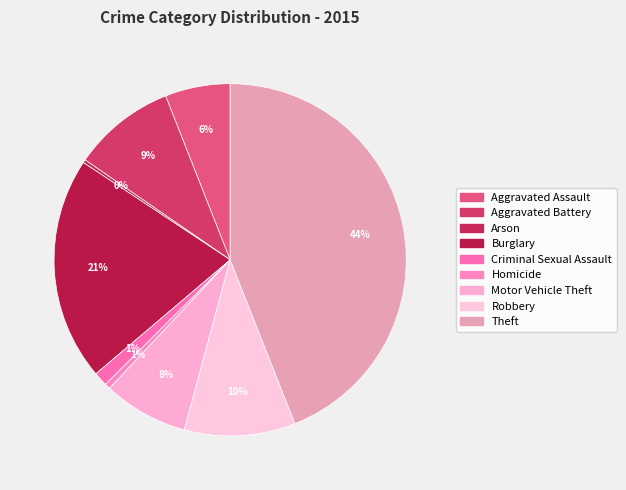

Does any single category account for the majority?

No